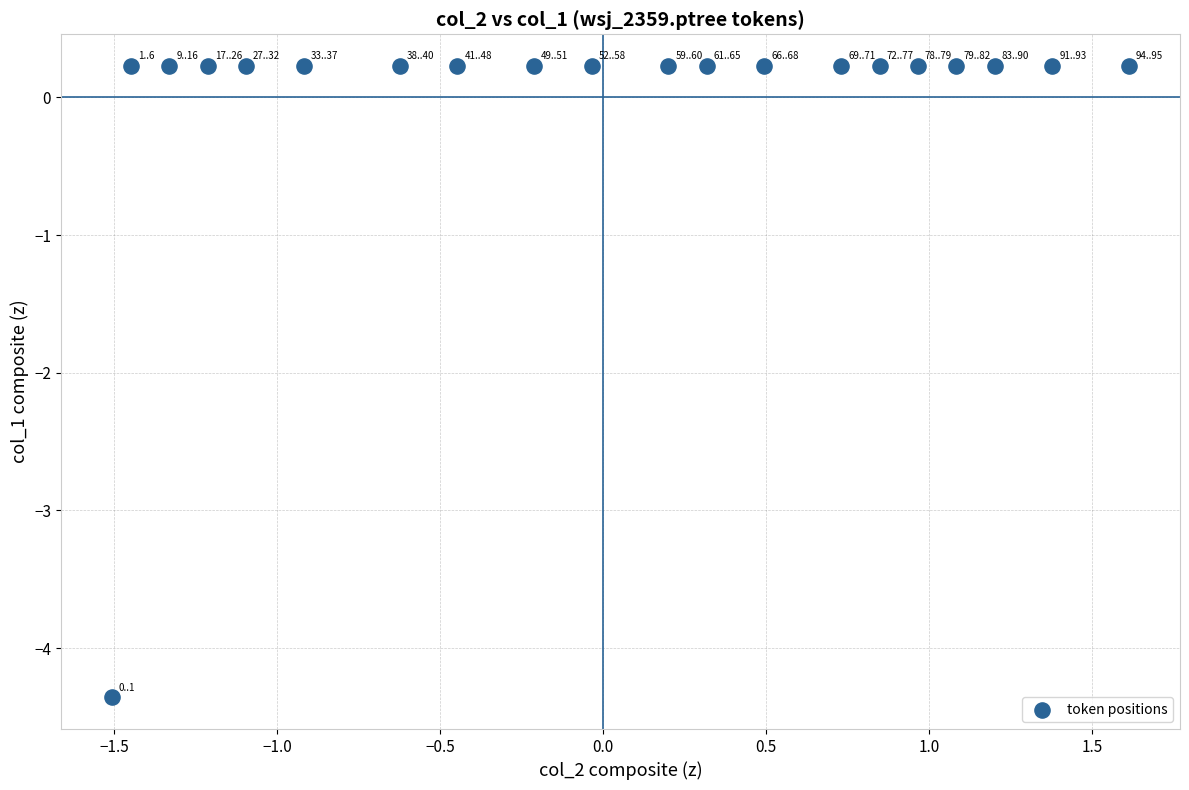

What is the range of Y values (max minus min)?

4.6